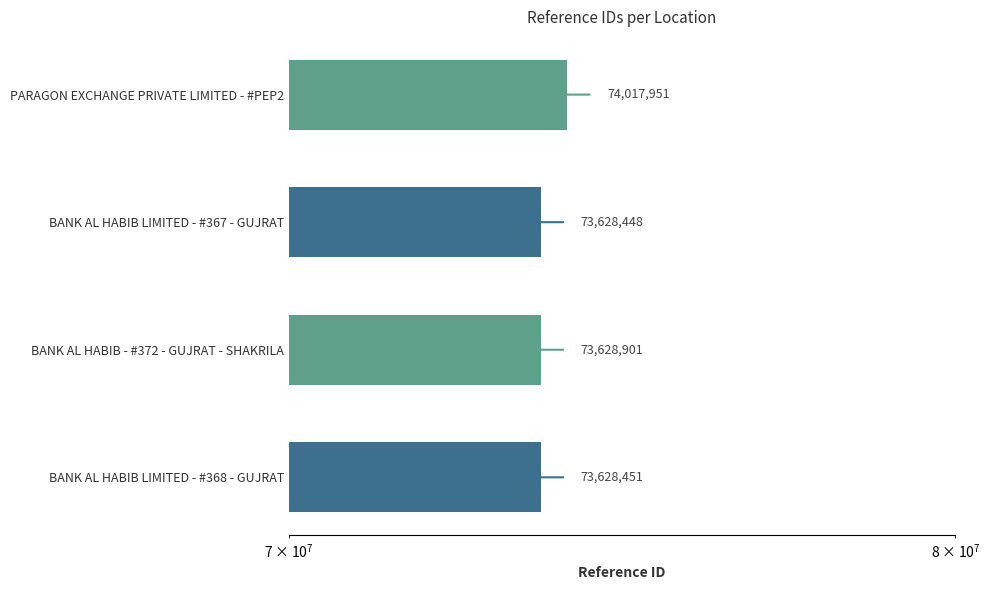

The value at BANK AL HABIB LIMITED - #367 - GUJRAT is 100005871. True or false?

False